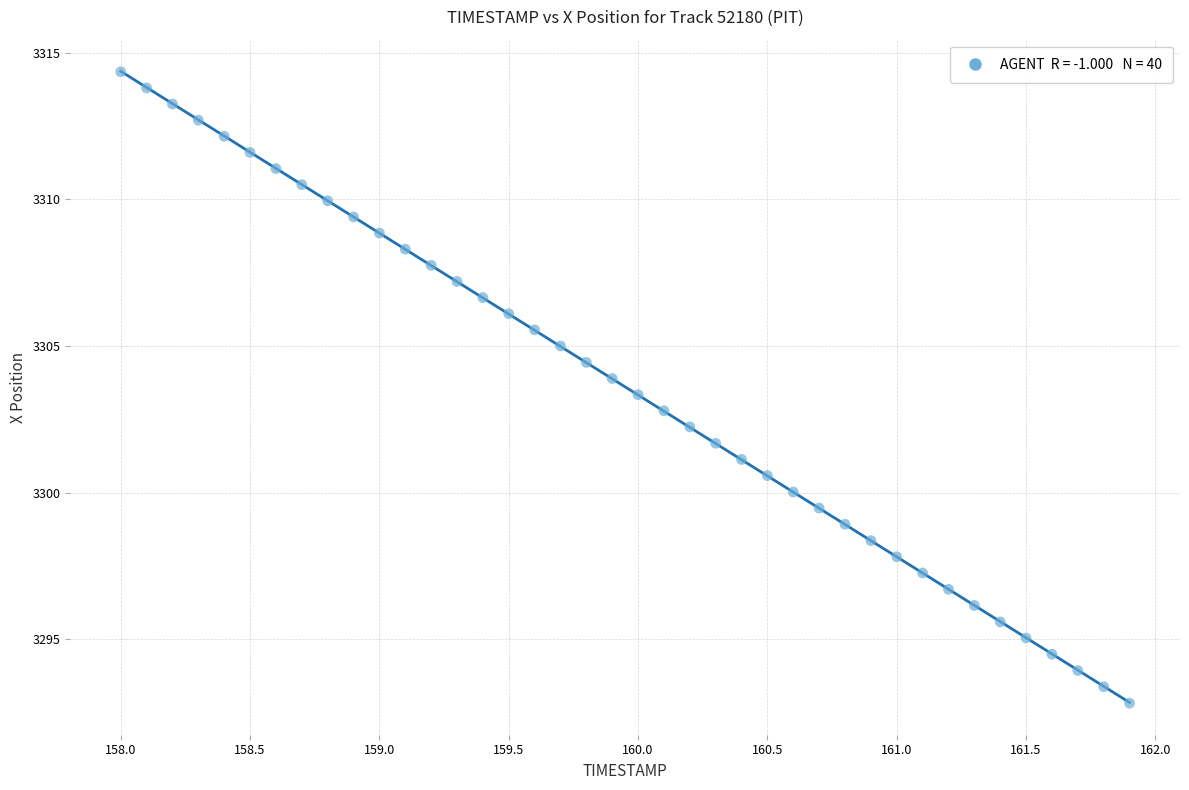

What is the range of Y values (max minus min)?

21.5